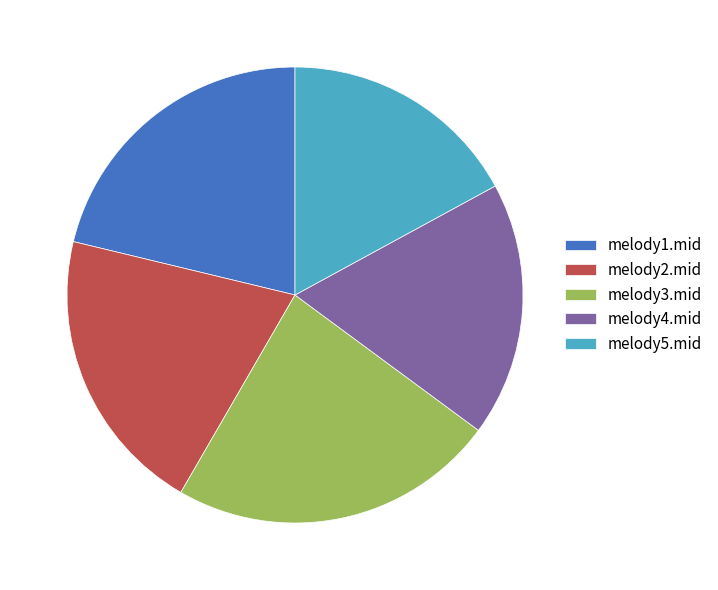

Which has a higher value, melody3.mid or melody1.mid?

melody3.mid